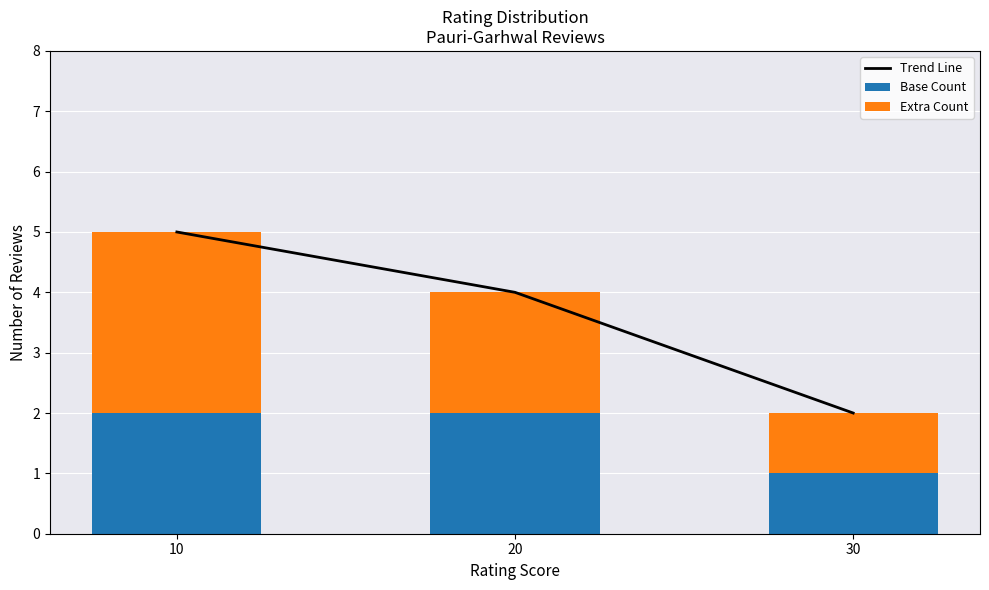

True or false: Extra Count has a value of 1 at 20.

False